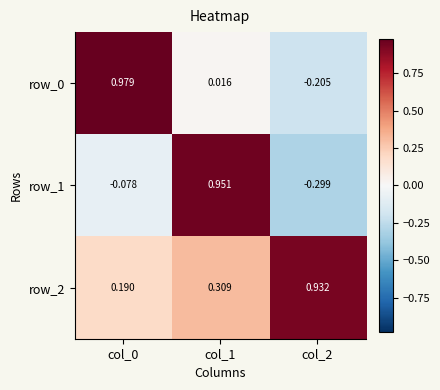

How many distinct data groups are displayed?

3